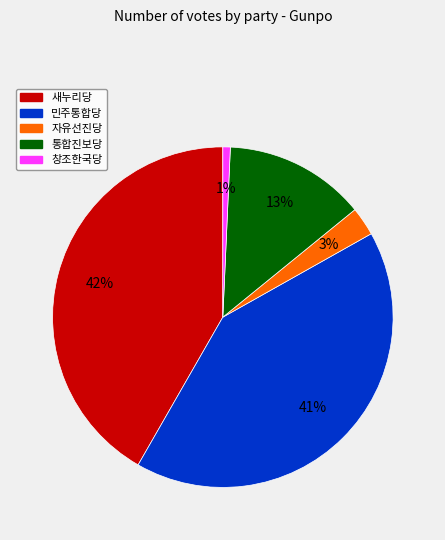

Combined, do 새누리당 and 통합진보당 account for over 50%?

Yes